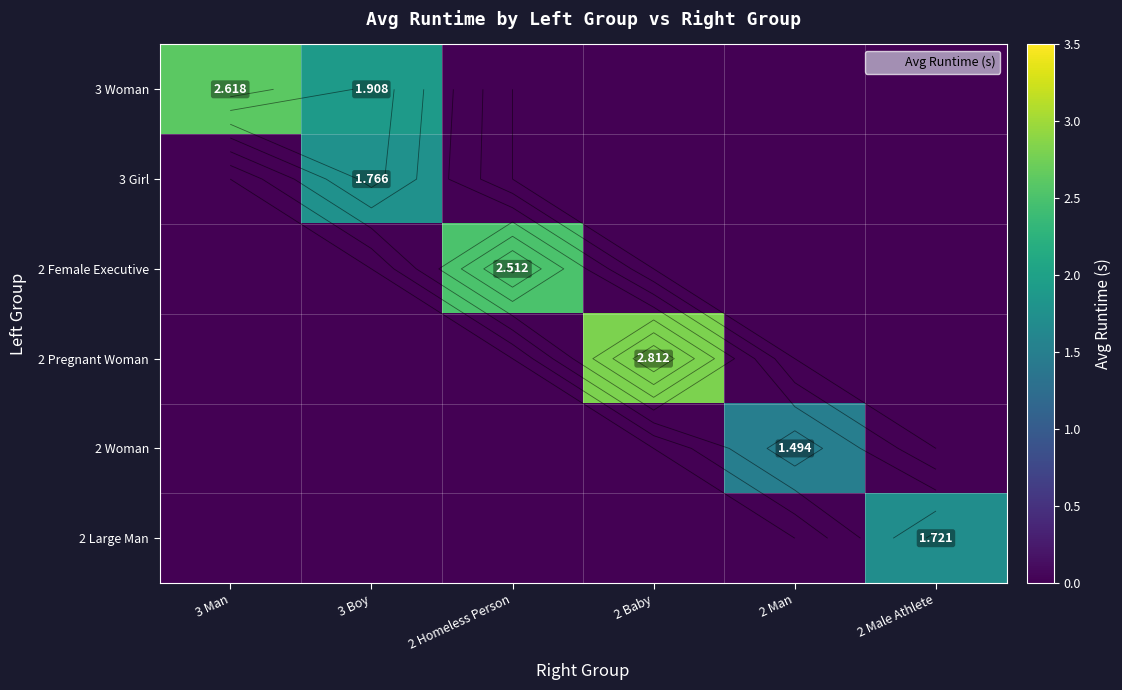

The 2 Pregnant Woman series shows 0.0 at 2 Man. True or false?

True